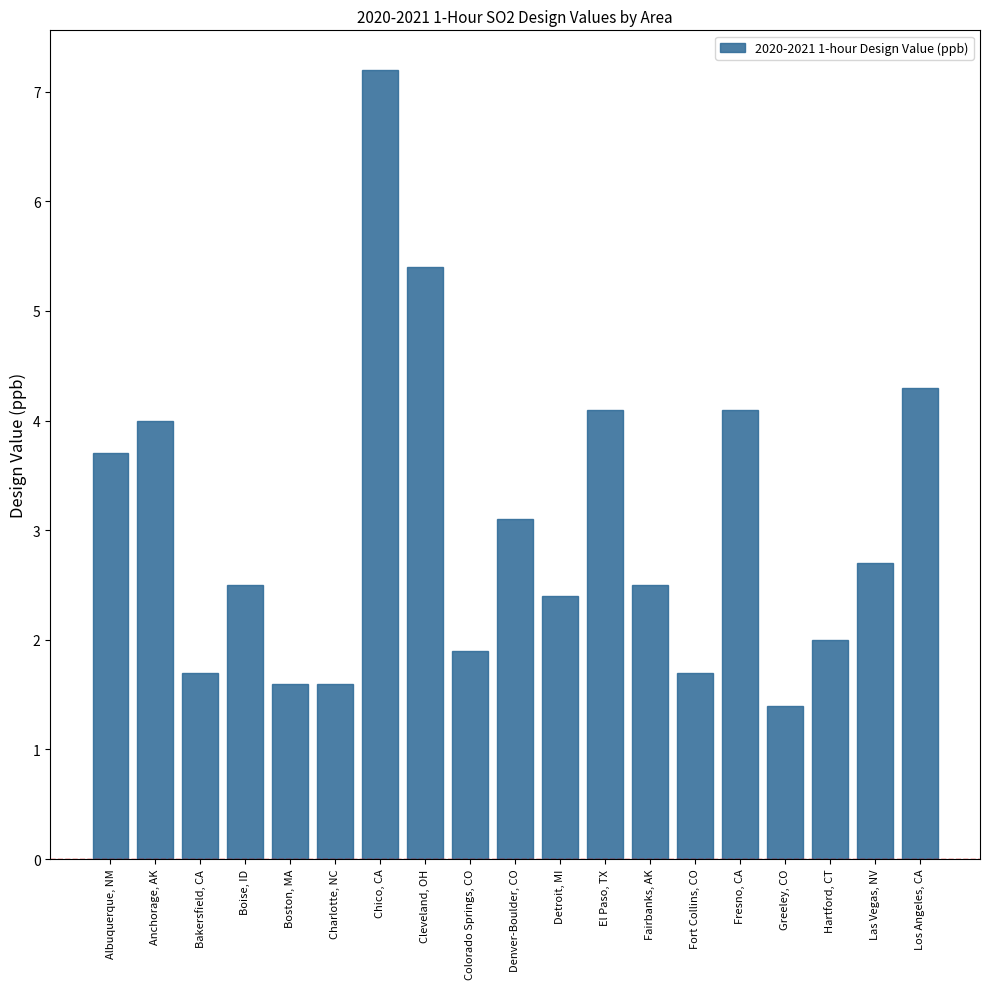

True or false: the data shows 2.5 at Fairbanks, AK.

True